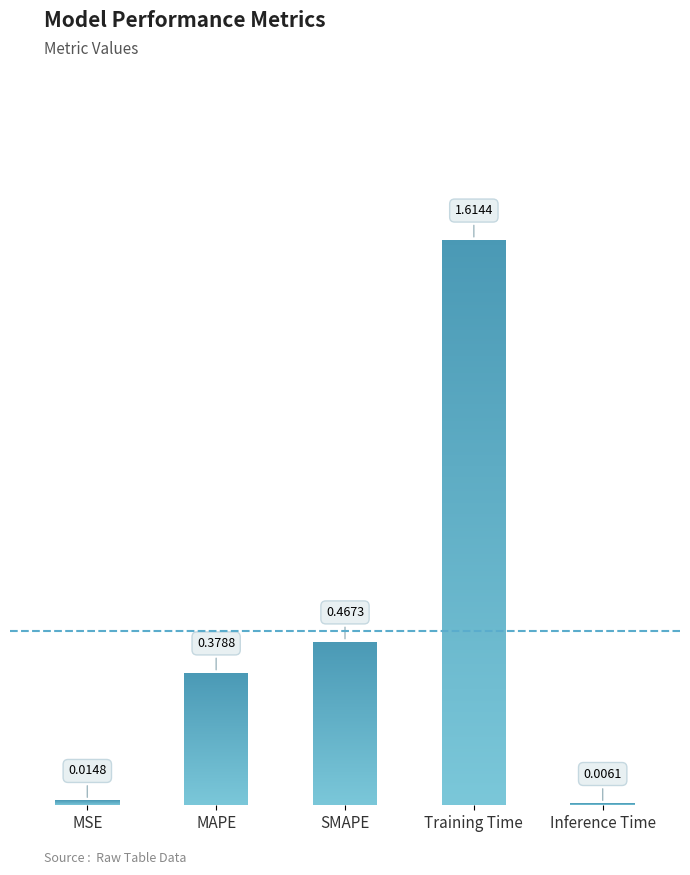

What position from the right is MSE?

5